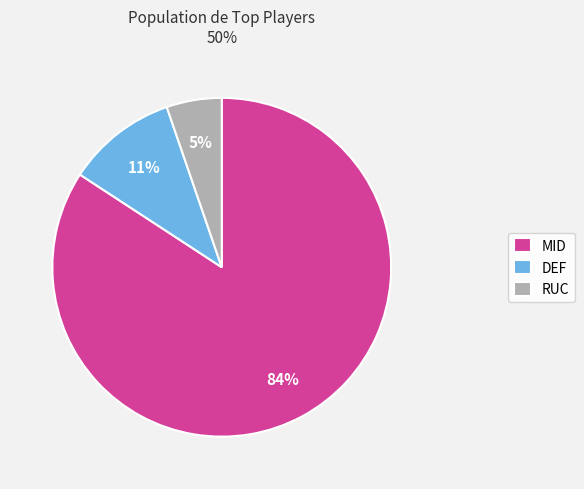

To the nearest percent, what percentage of the pie is MID?

84%